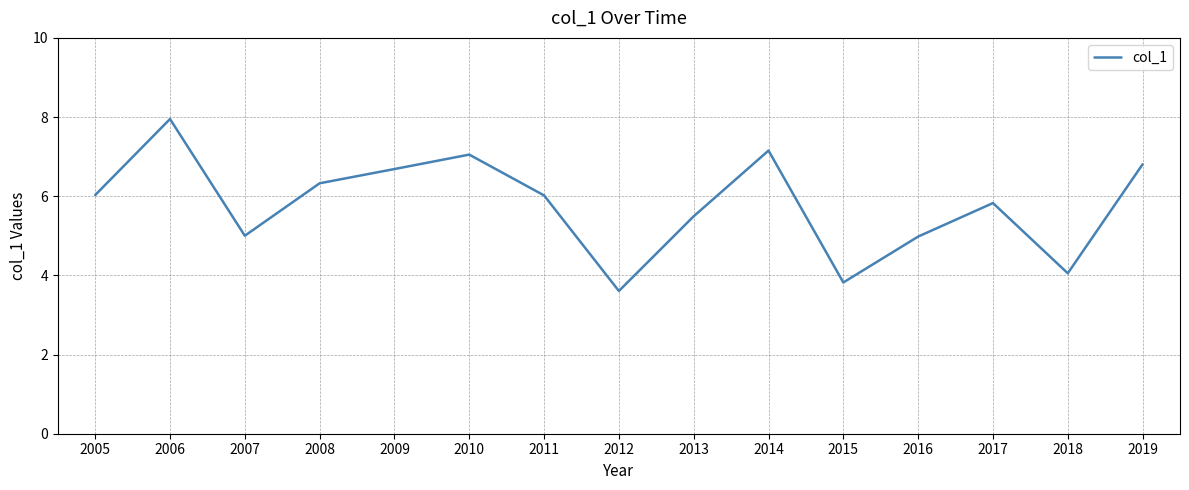

Which has a higher value, 2008 or 2015?

2008